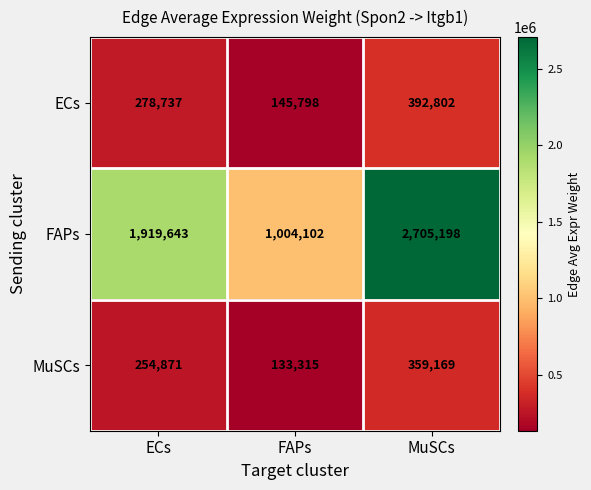

Rank the series by their maximum value, from highest to lowest.

FAPs, ECs, MuSCs